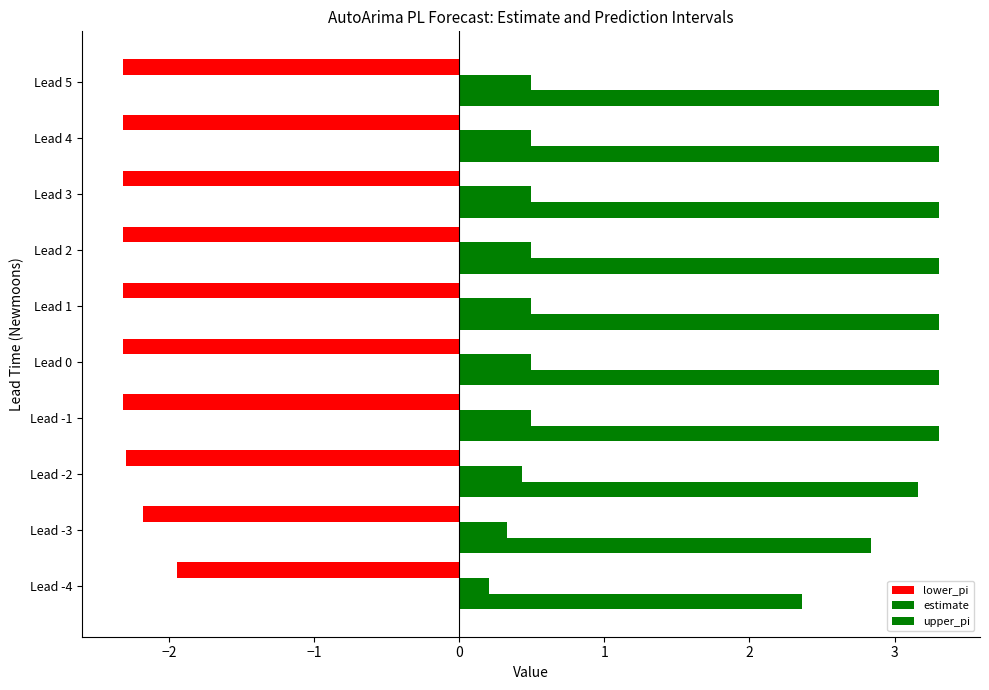

What is the value of the estimate bar at the 6th from the left?

0.5